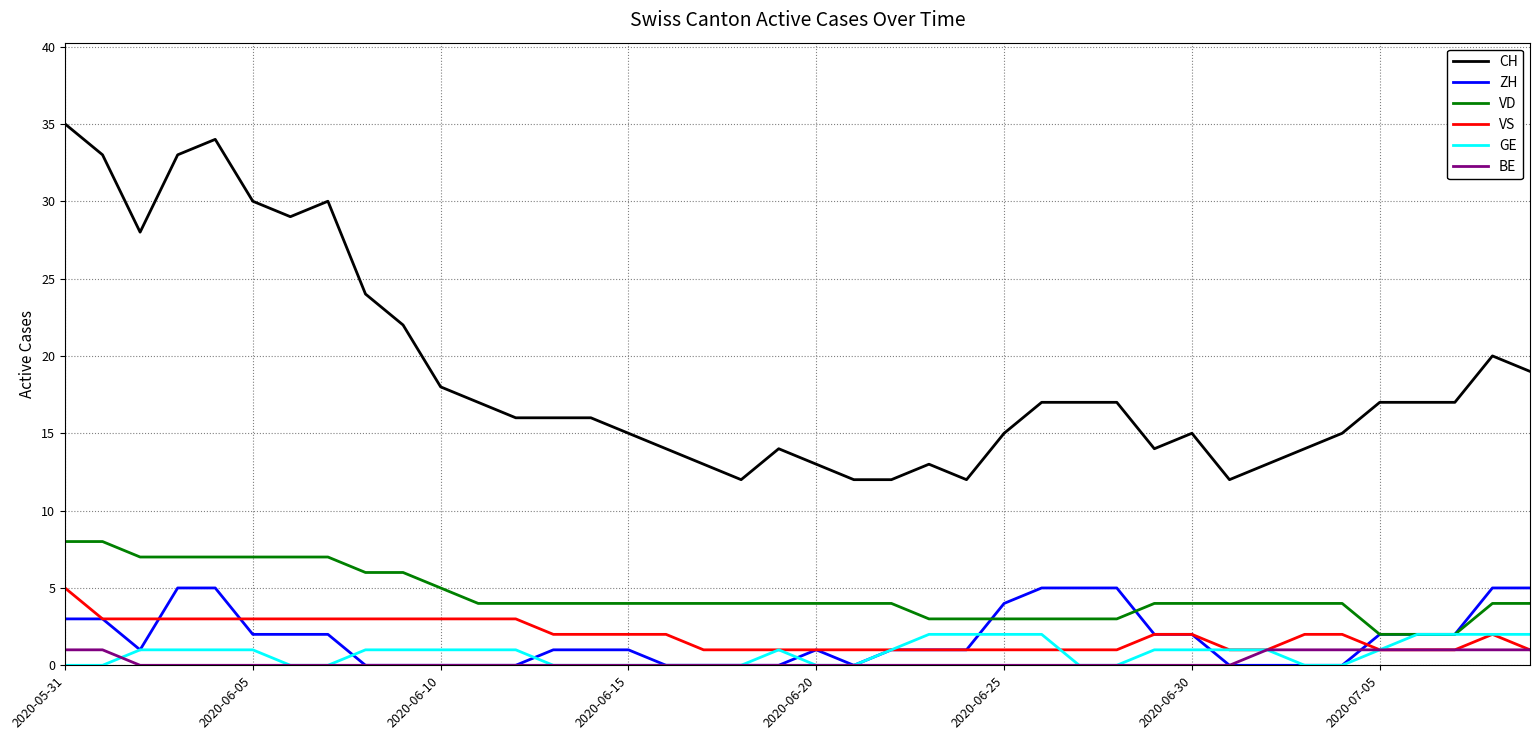

Which series has the largest total across all categories?

CH